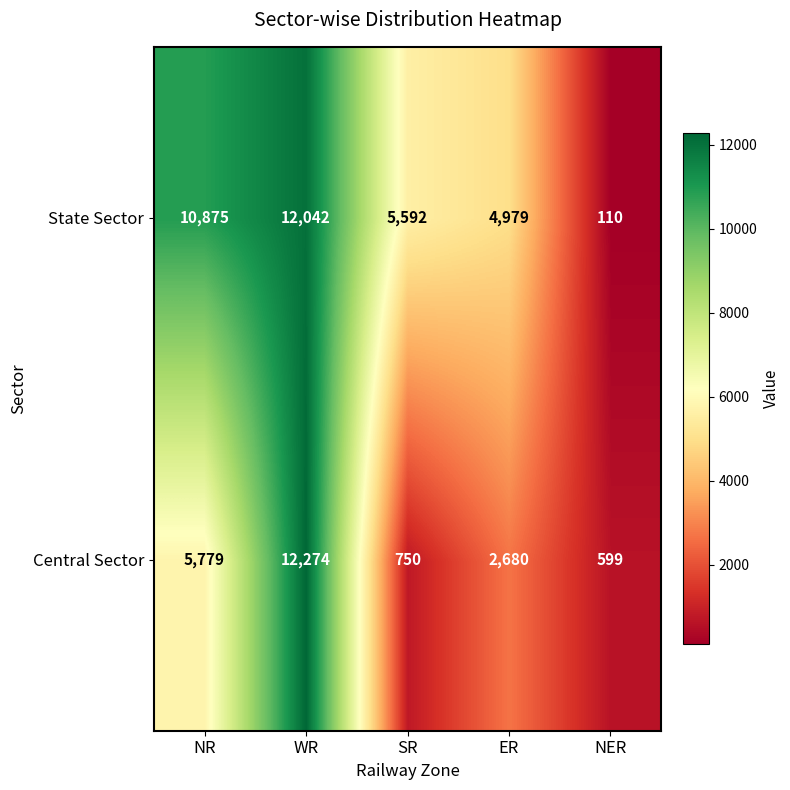

Which series has the widest spread of values?

State Sector